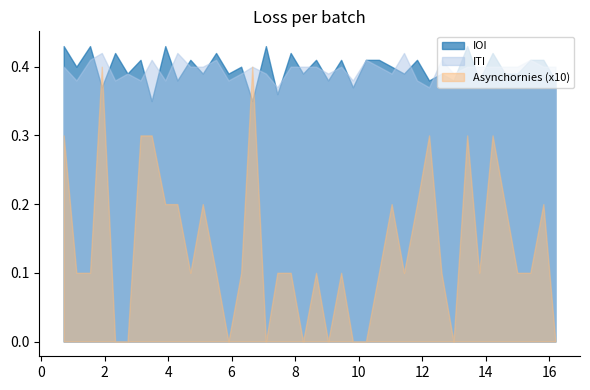

Which series has the widest spread of values?

Asynchornies (x10)